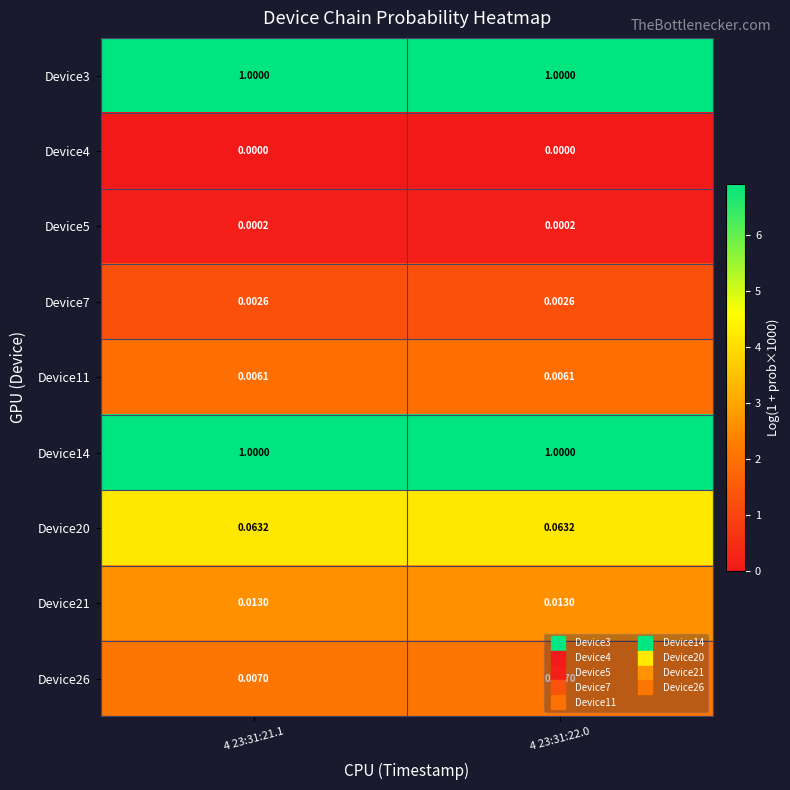

Is the value of Device7 at 4 23:31:21.1 greater than the value of Device26 at 4 23:31:21.1?

No